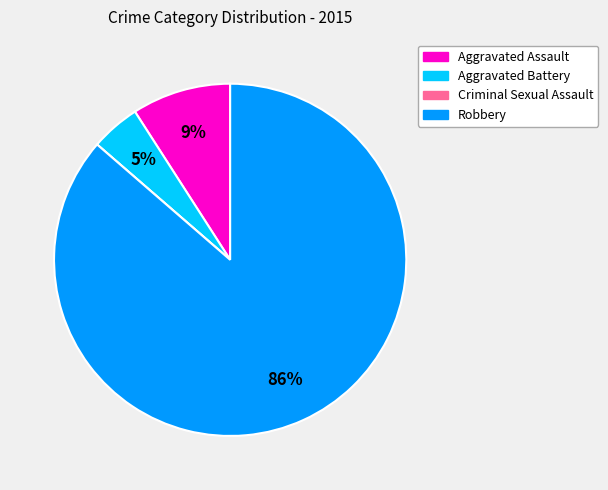

True or false: Aggravated Battery accounts for 10% of the total.

False